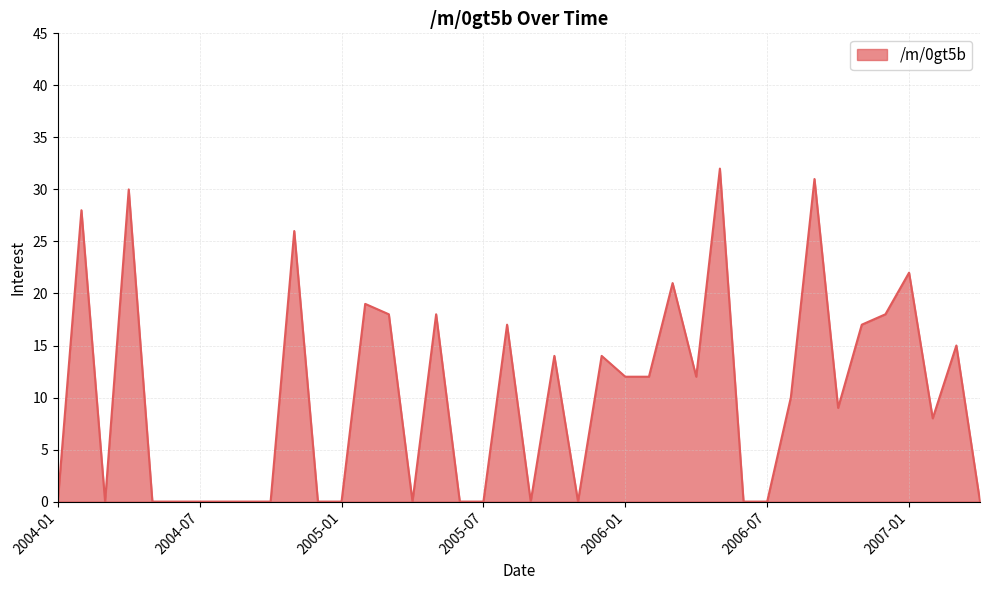

What is the greatest value displayed?

32